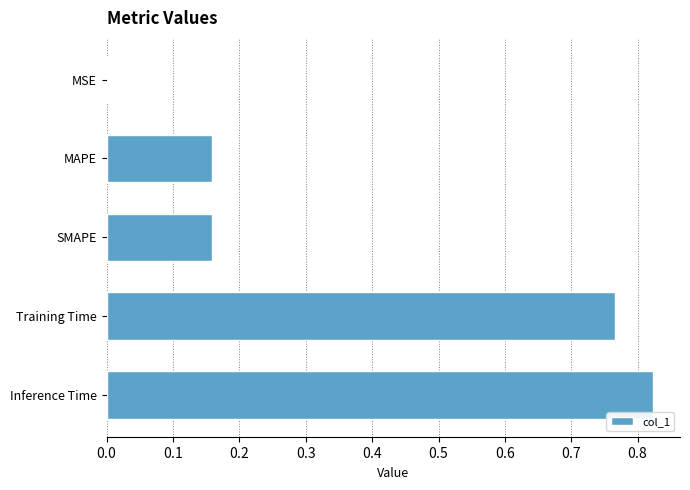

At which label is the value closest to 0?

MSE